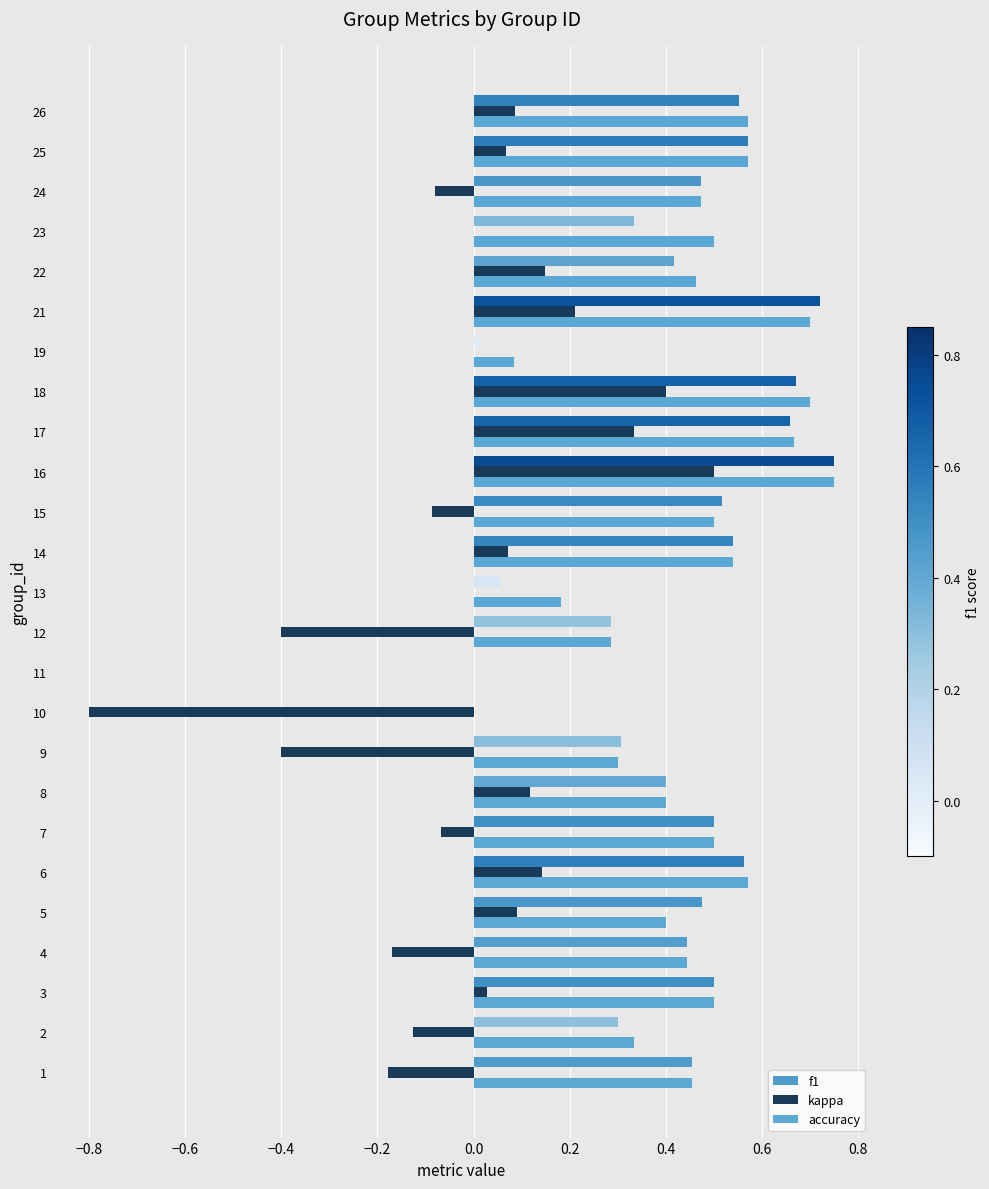

Count the number of categories in the chart.

25